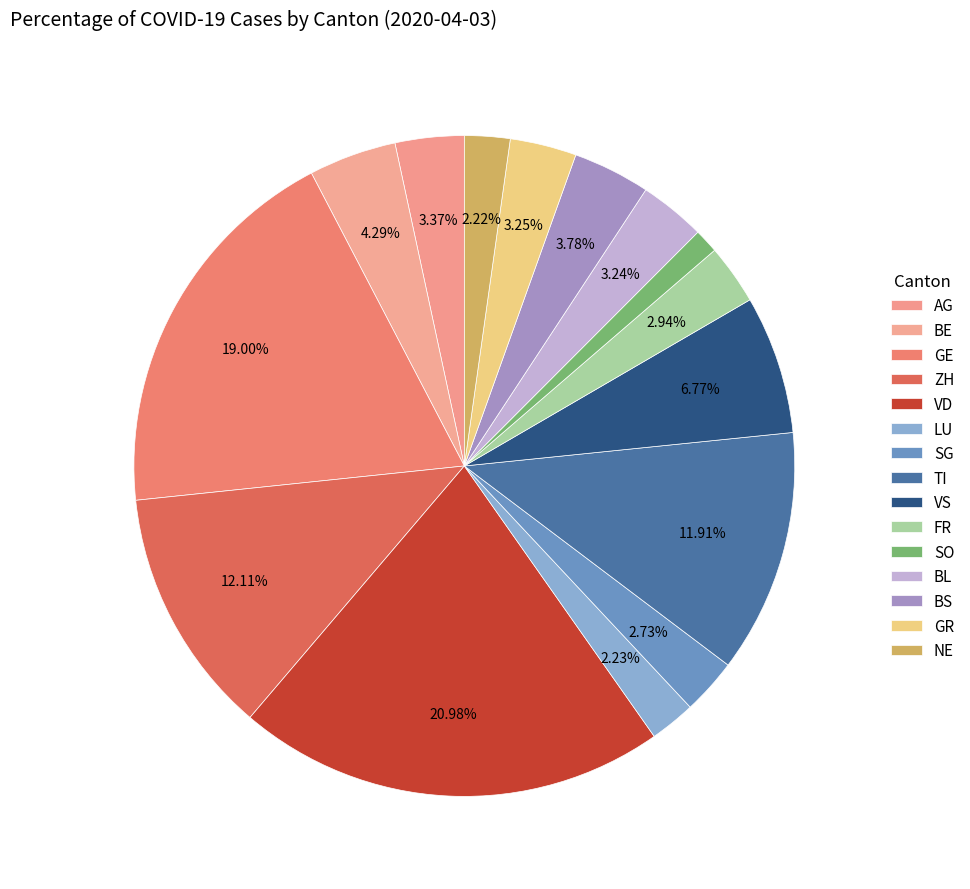

Combined, what portion of the pie is GE and VS?

25.8%